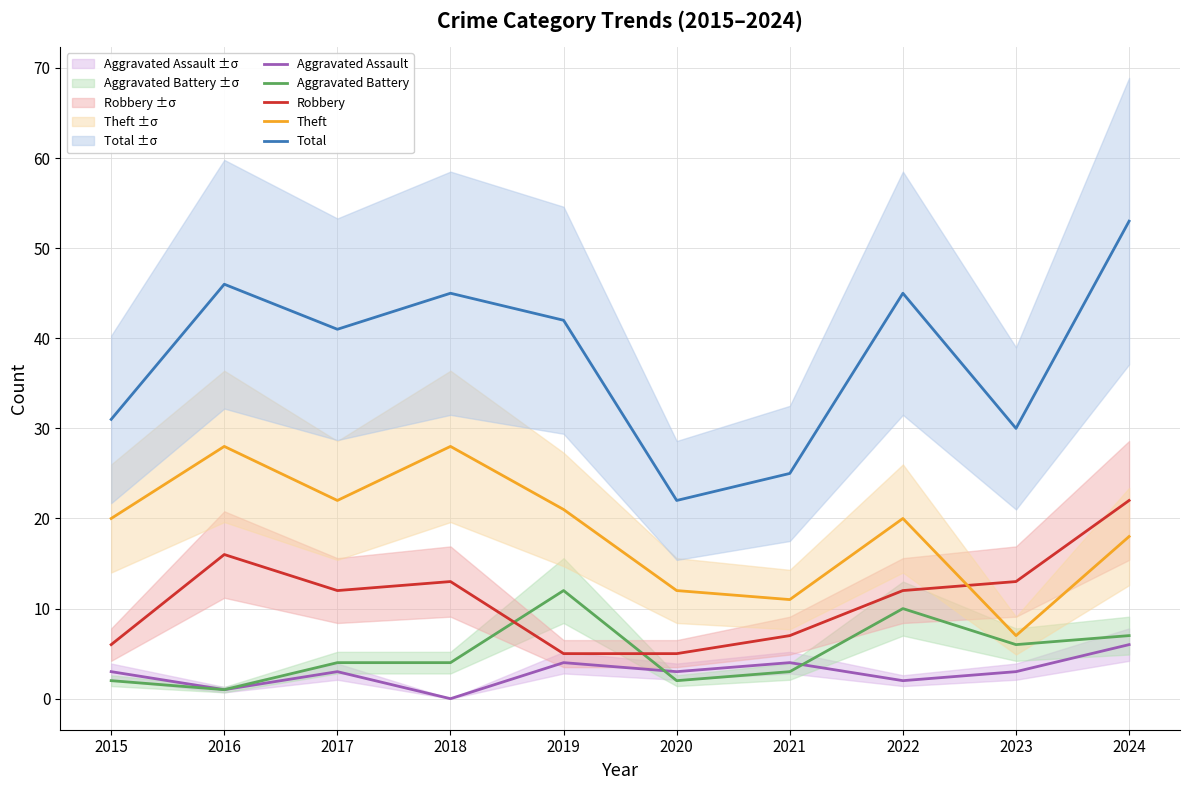

Reading left to right, transcribe all the data shown in this chart.

Aggravated Assault: 2015=3	2016=1	2017=3	2018=0	2019=4	2020=3	2021=4	2022=2	2023=3	2024=6
Aggravated Battery: 2015=2	2016=1	2017=4	2018=4	2019=12	2020=2	2021=3	2022=10	2023=6	2024=7
Robbery: 2015=6	2016=16	2017=12	2018=13	2019=5	2020=5	2021=7	2022=12	2023=13	2024=22
Theft: 2015=20	2016=28	2017=22	2018=28	2019=21	2020=12	2021=11	2022=20	2023=7	2024=18
Total: 2015=31	2016=46	2017=41	2018=45	2019=42	2020=22	2021=25	2022=45	2023=30	2024=53